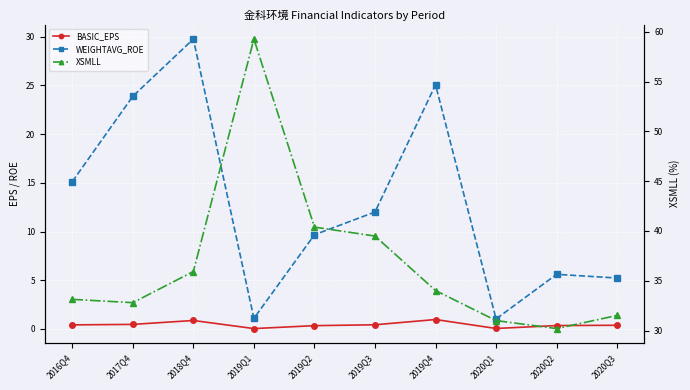

True or false: WEIGHTAVG_ROE and BASIC_EPS cross at least once.

False